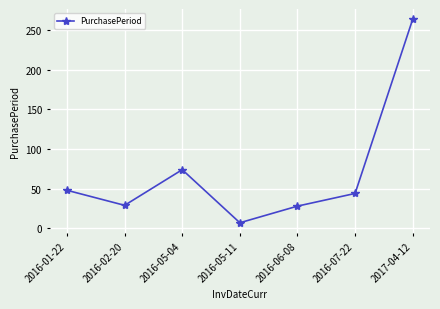

True or false: the data shows 7 at 2016-05-11.

True